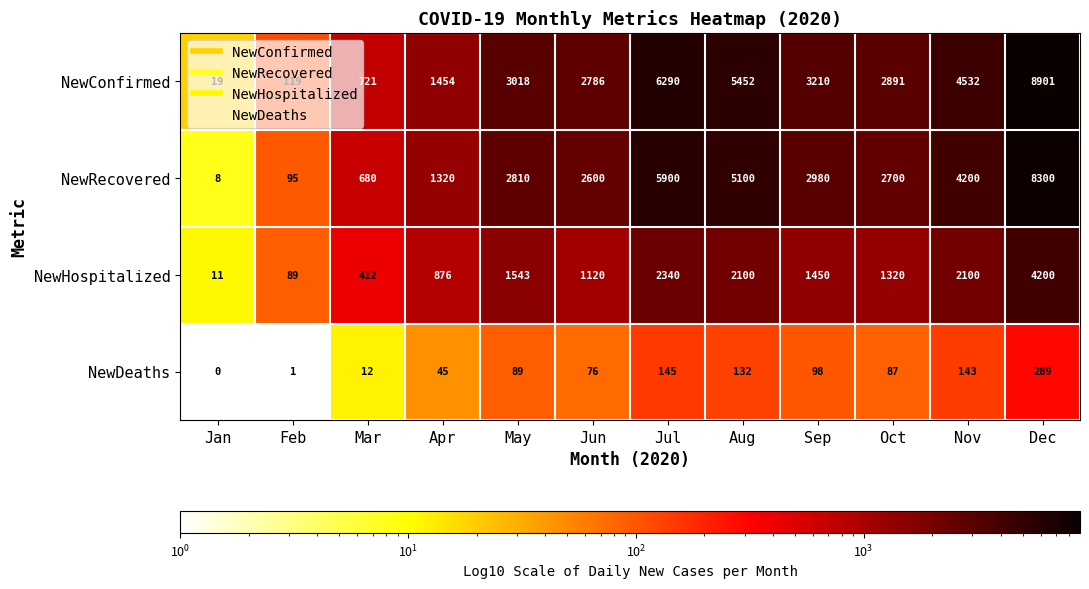

Count the number of data series in this chart.

4